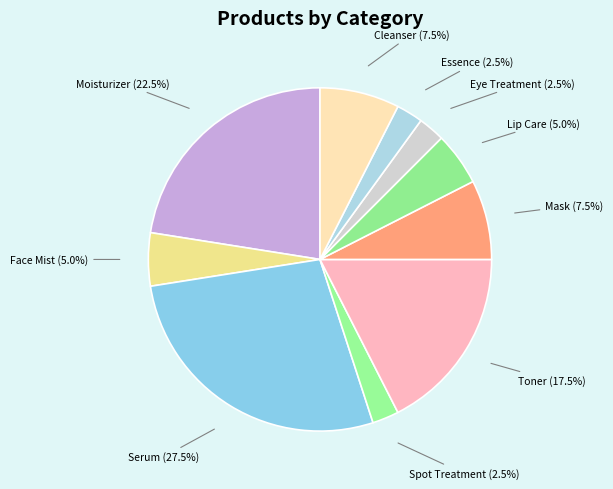

What portion of the pie excludes Moisturizer?

77.5%